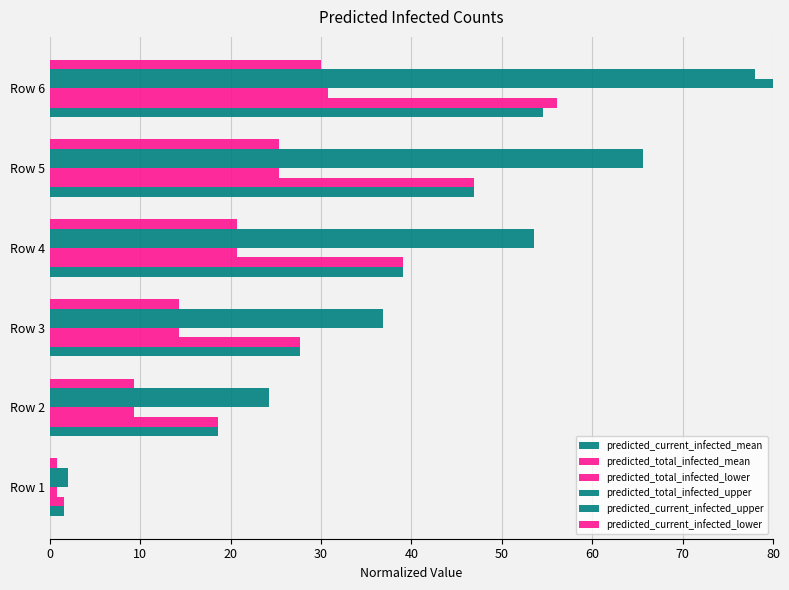

How many values in the predicted_current_infected_upper series exceed 53?

3